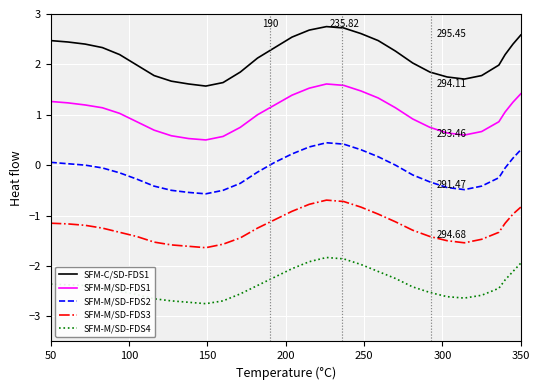

What is the maximum value for SFM-M/SD-FDS4?

-1.8